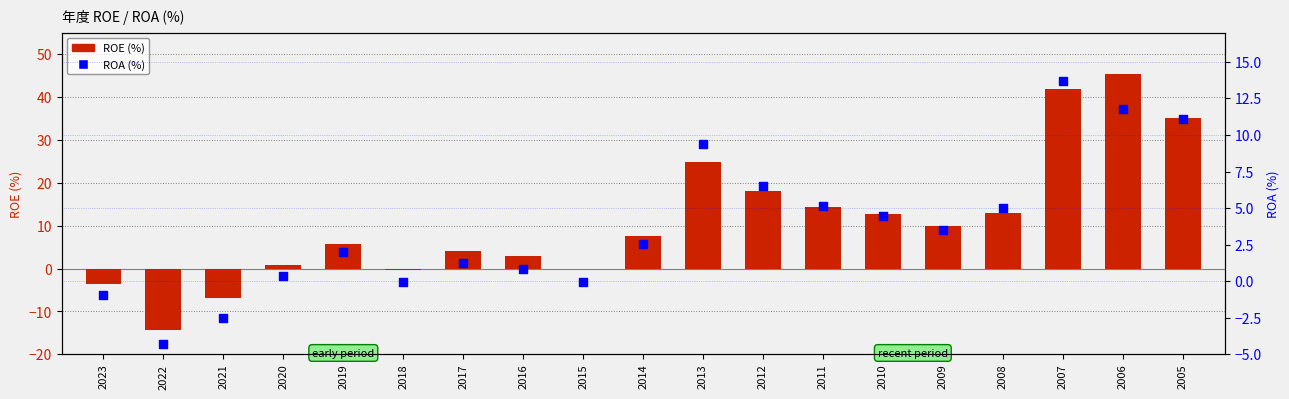

What are all the series names shown in the legend?

ROE, ROA